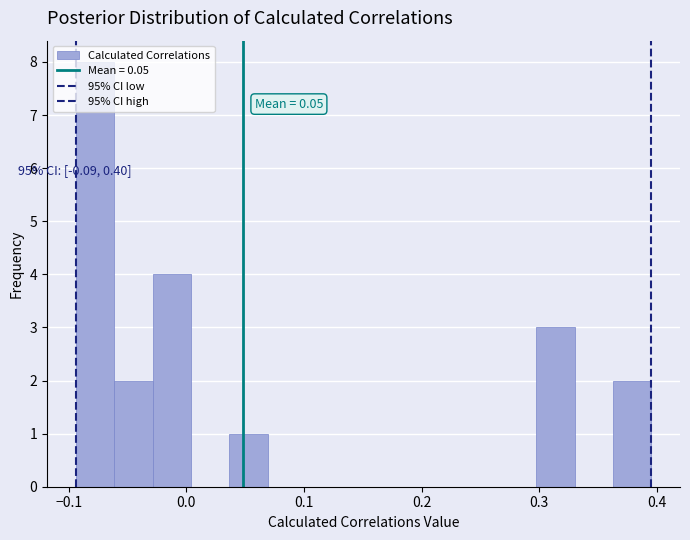

Read against the x-axis, roughly where is the centre of the tallest bar?

-0.08